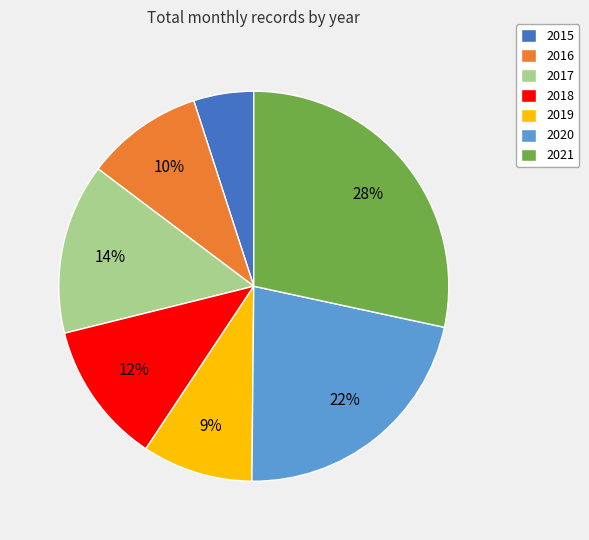

Which has a higher value, 2018 or 2019?

2018